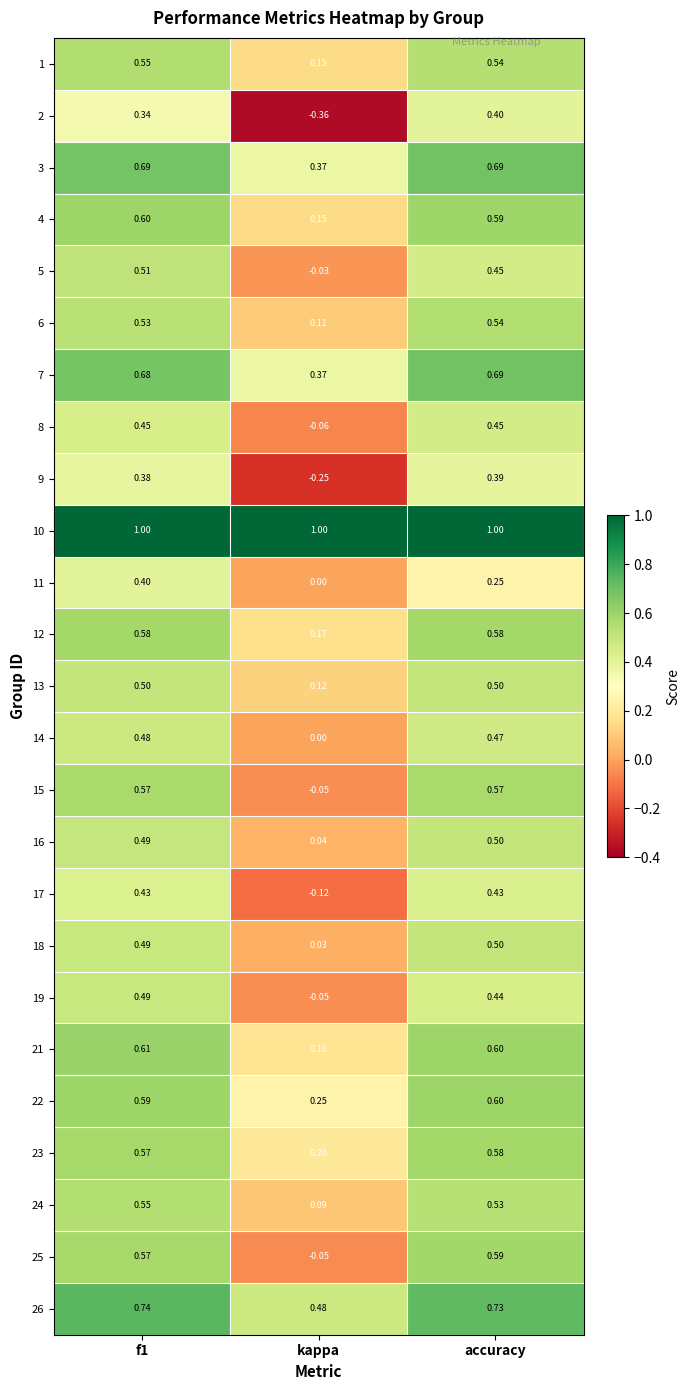

Which series has the widest spread of values?

2